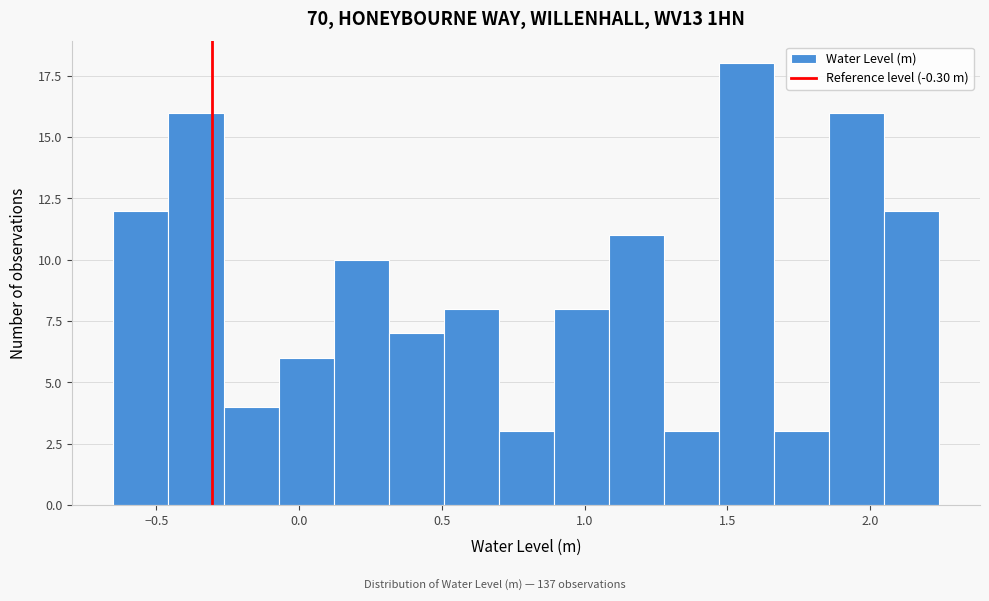

Around what value on the x-axis is the tallest bar? Give the approximate position of its centre, as read against the axis.

1.55